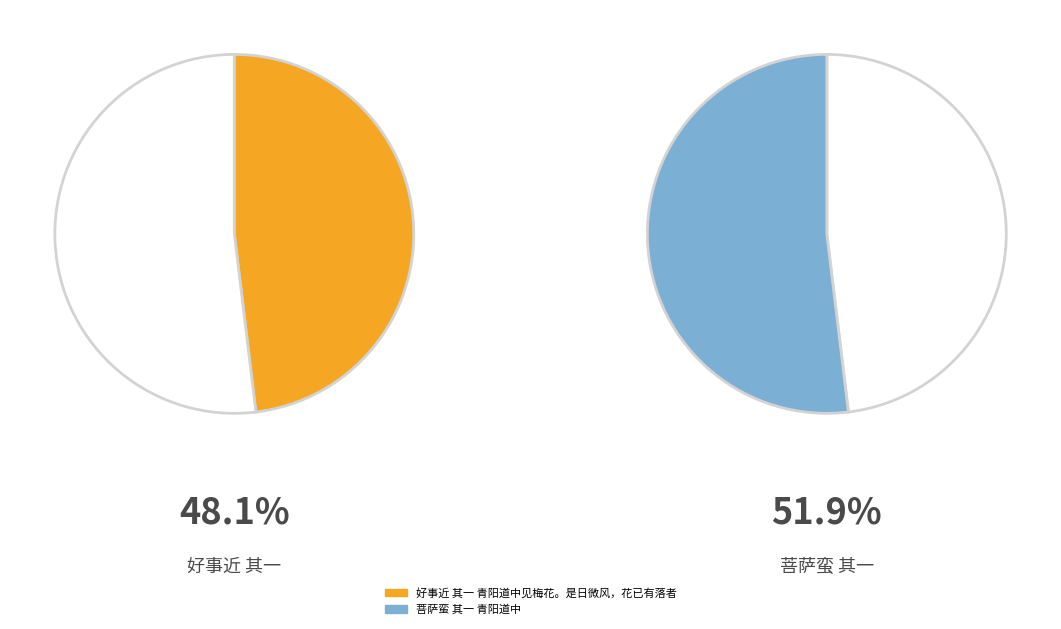

Combined, what portion of the pie is 菩萨蛮 其一 青阳道中 and 好事近 其一 青阳道中见梅花。是日微风，花已有落者?

100.0%